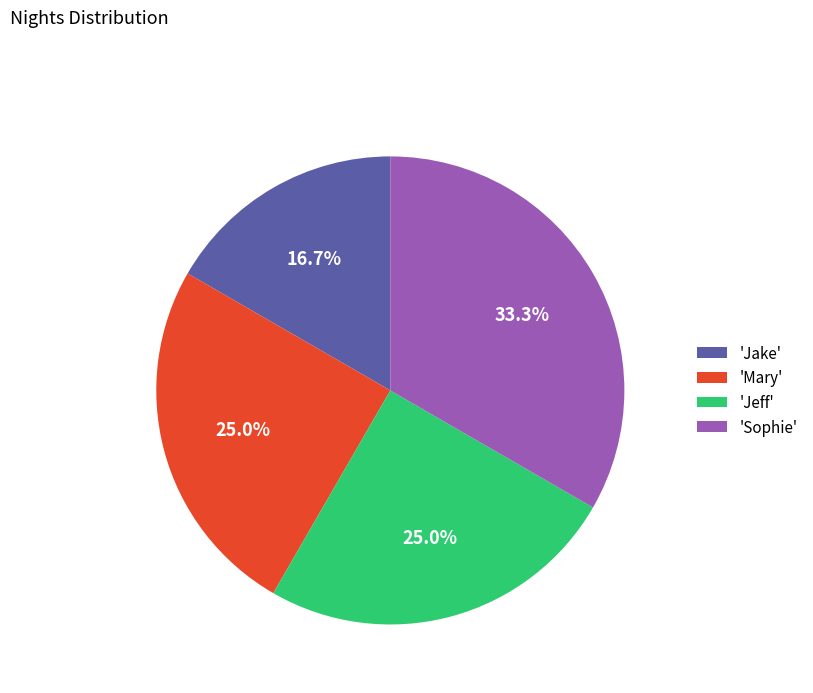

What portion of the pie excludes 'Mary'?

75.0%